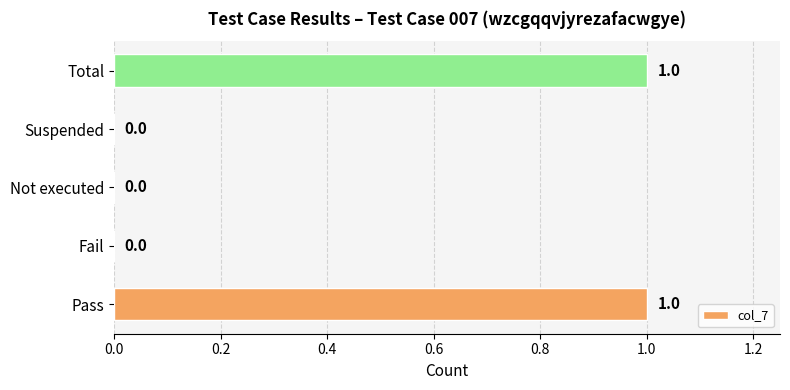

How many values are between 0 and 1?

5